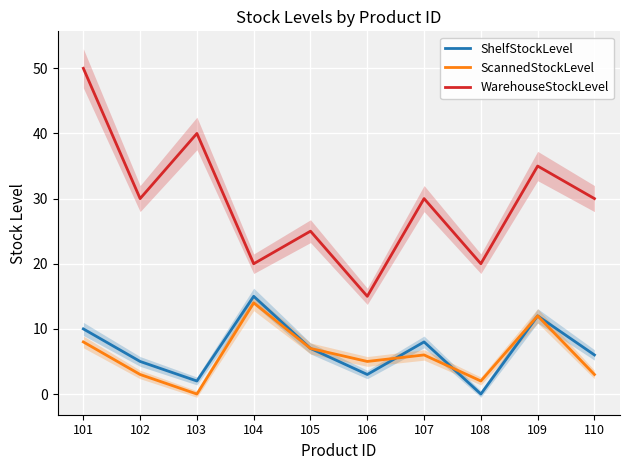

Reading left to right, transcribe all the data shown in this chart.

ShelfStockLevel: 10	5	2	15	7	3	8	0	12	6
ScannedStockLevel: 8	3	0	14	7	5	6	2	12	3
WarehouseStockLevel: 50	30	40	20	25	15	30	20	35	30